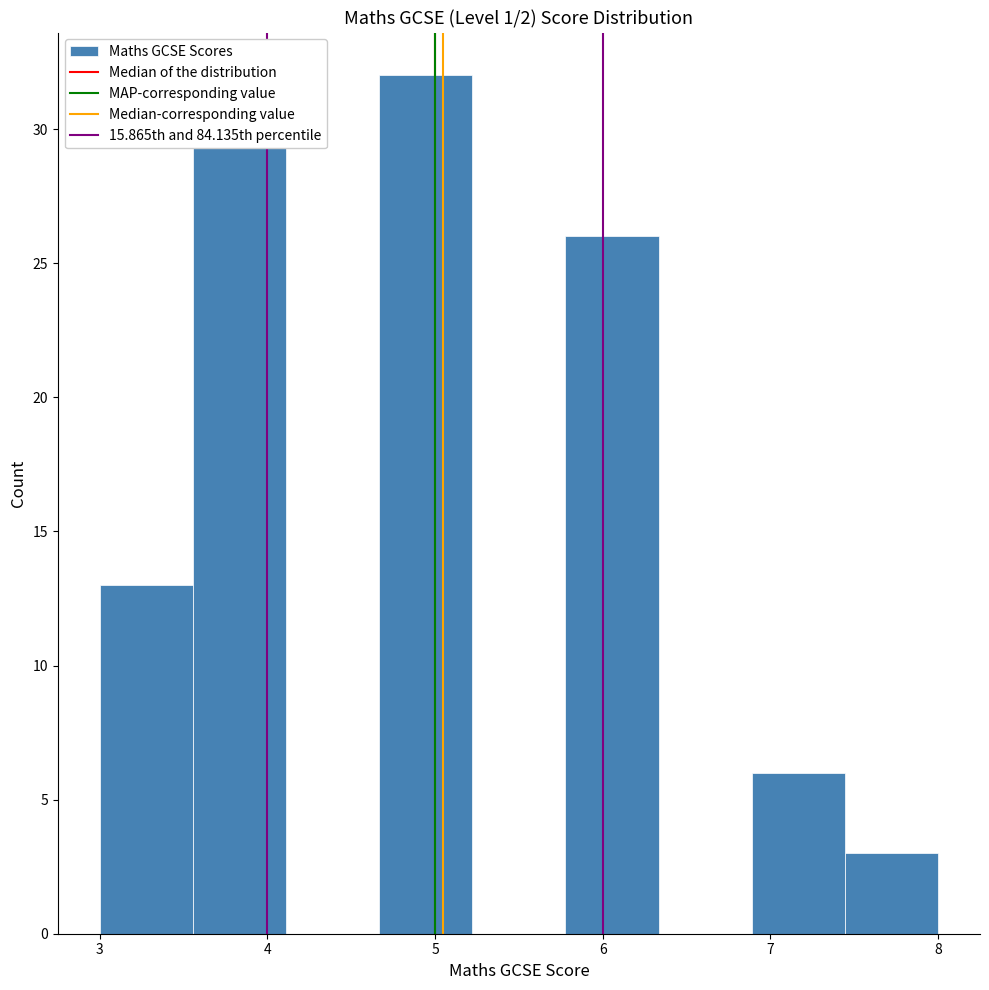

What is the height of the bar covering 5.8 to 6.3 on the x-axis? Neither the bar edges nor the heights are printed on the chart, so give them approximately, as read against the axes.

26